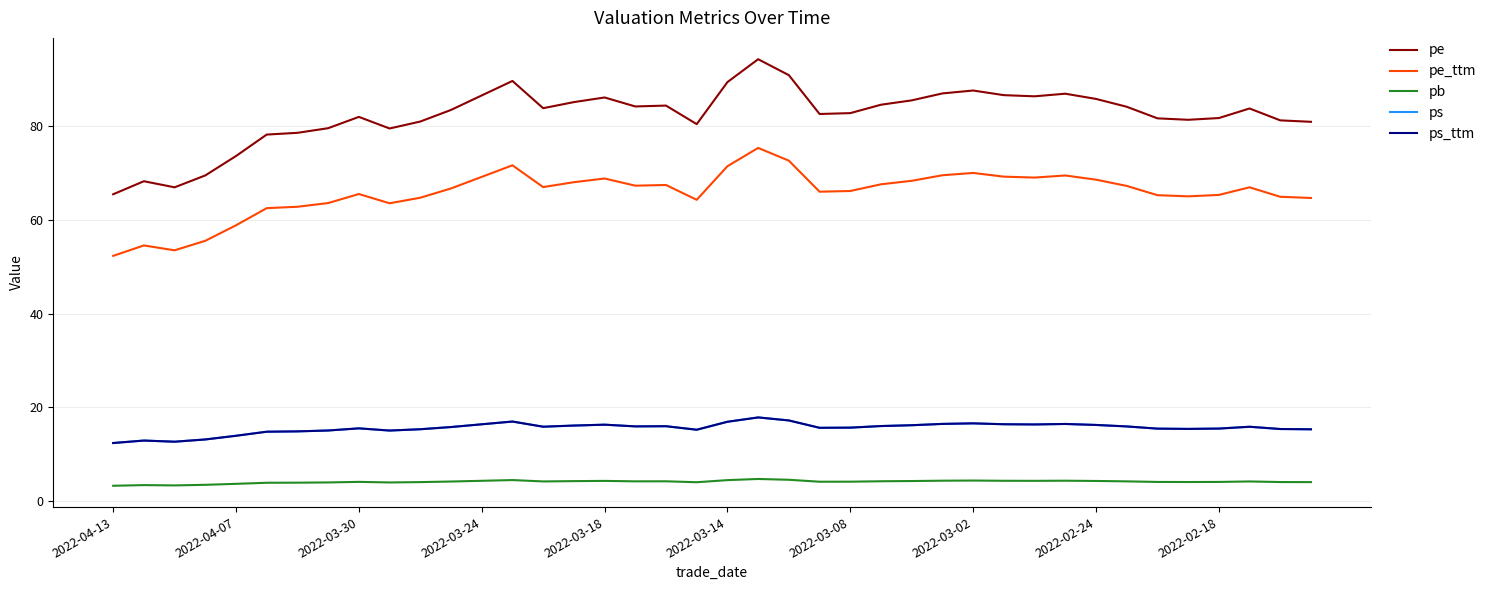

Which series has the widest spread of values?

pe